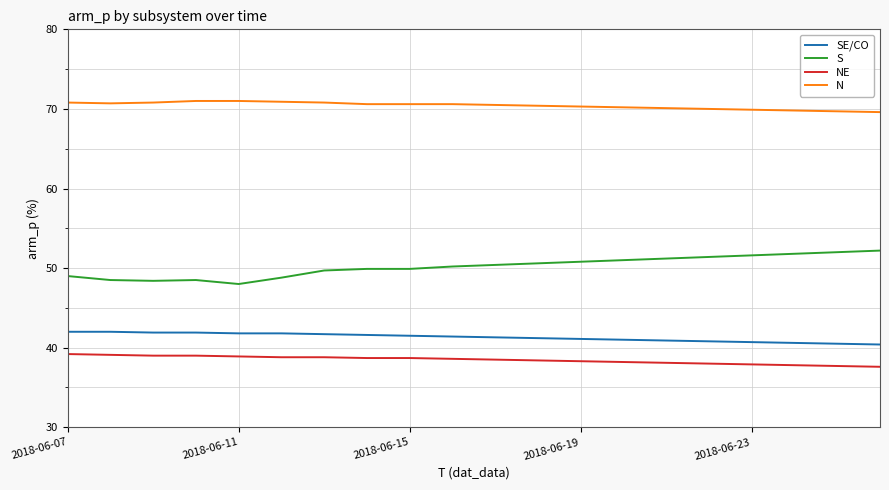

What is the difference between the maximum and minimum values in the NE series?

1.6